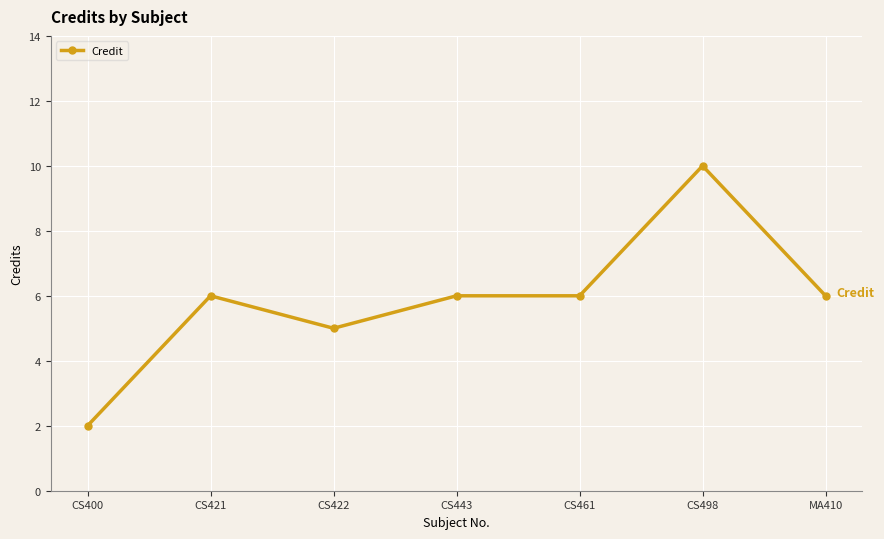

What is the value of the 4th point from the left?

6